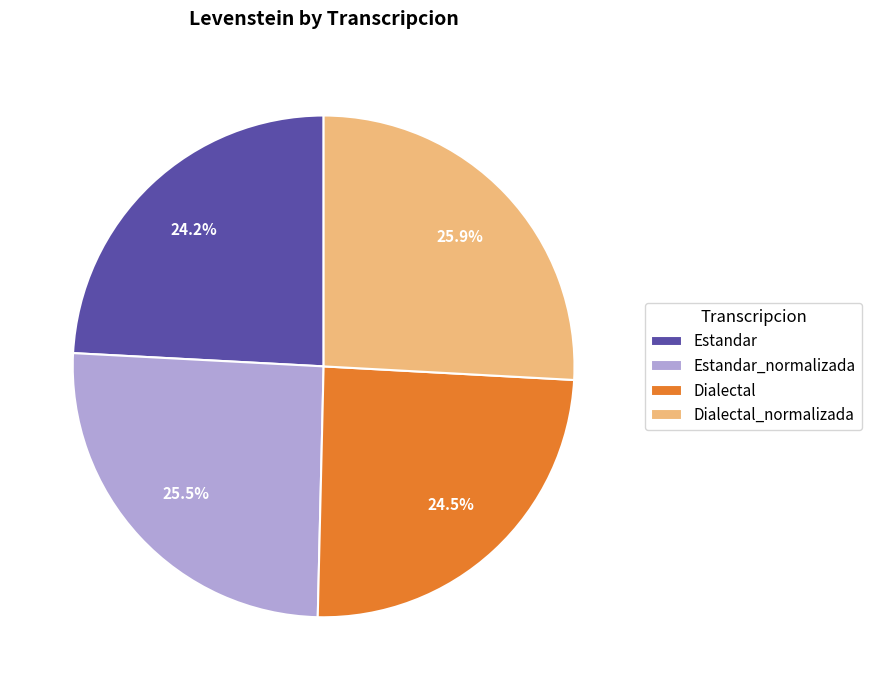

Does any single category account for the majority?

No